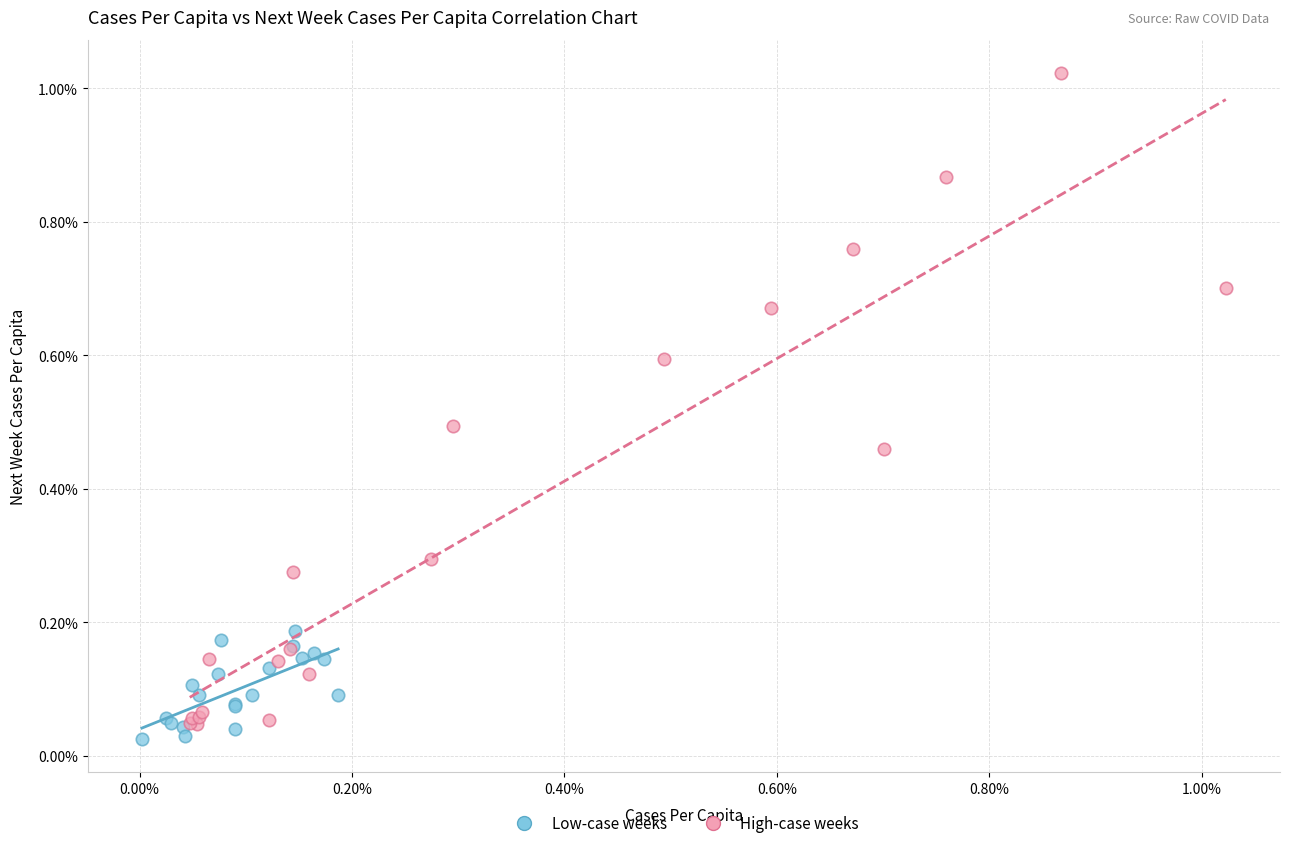

What are all the series names shown in the legend?

Low-case weeks, High-case weeks